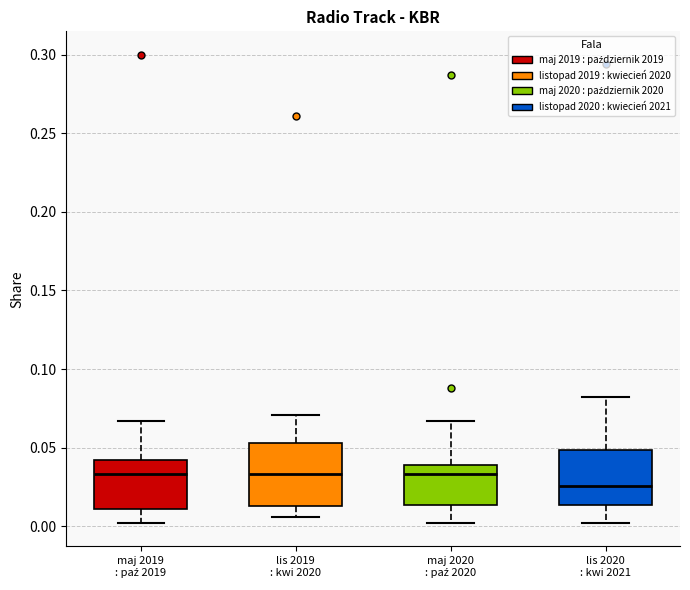

Reading left to right, read every box against the y-axis: the position of its median line, the range the box covers, and the ends of its whiskers. The values are not printed on the chart, so give them approximately, as read against the axis.

maj 2019 : paź 2019: median 0.035, box 0.010 to 0.040, whiskers 0.000 to 0.065
lis 2019 : kwi 2020: median 0.035, box 0.015 to 0.055, whiskers 0.005 to 0.070
maj 2020 : paź 2020: median 0.035, box 0.015 to 0.040, whiskers 0.000 to 0.065
lis 2020 : kwi 2021: median 0.025, box 0.015 to 0.050, whiskers 0.000 to 0.080